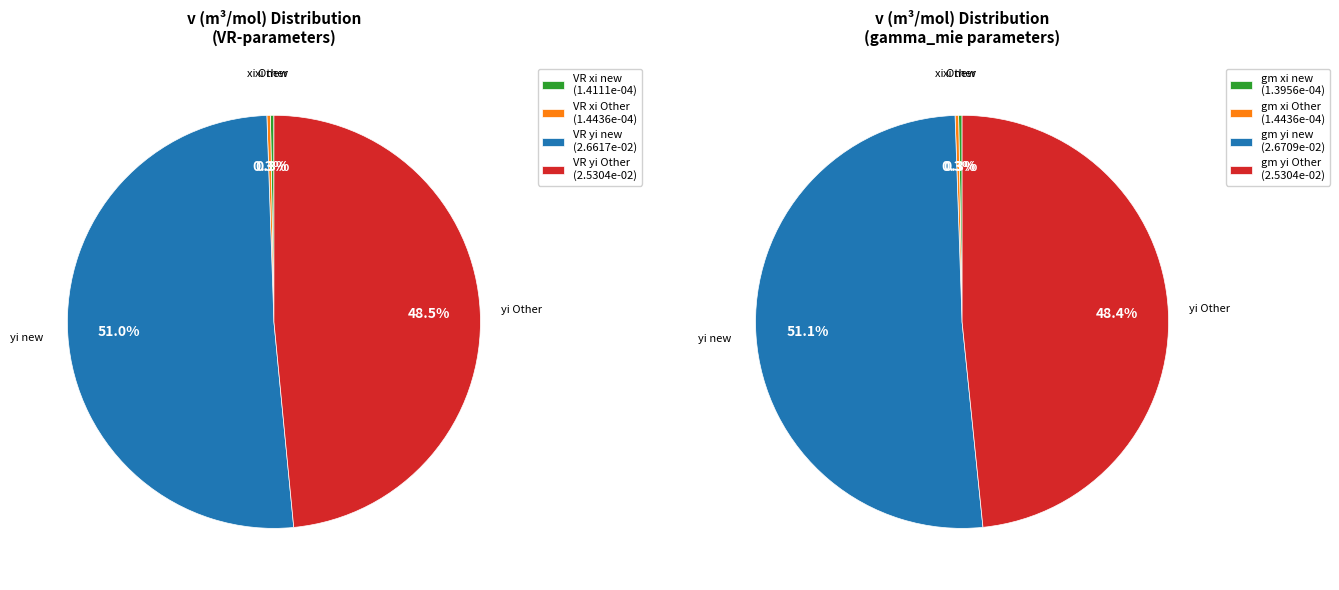

The VR-parameters yi Other Group slice represents 48% of the pie. True or false?

True